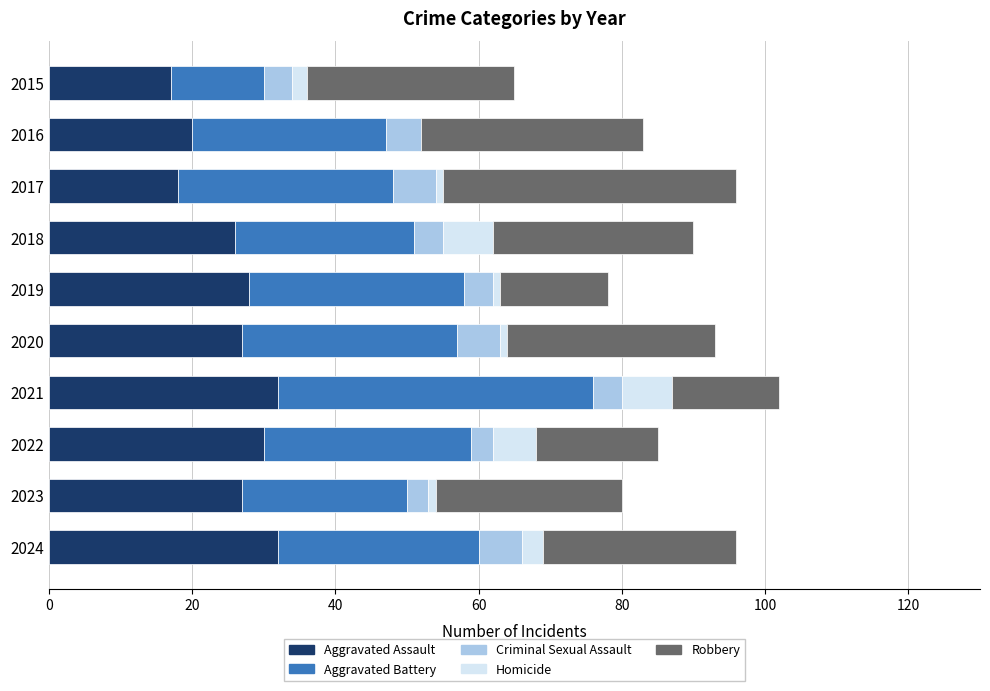

What is the total value across all series at 2018?

90